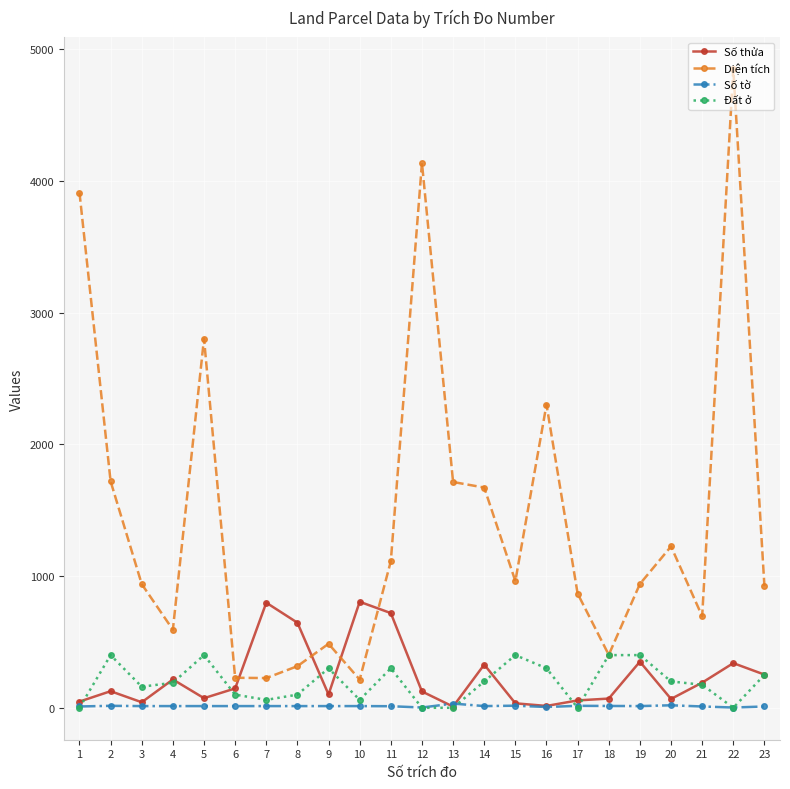

Rank the series at 20 from lowest to highest value.

Số tờ, Số thửa, Đất ở, Diện tích